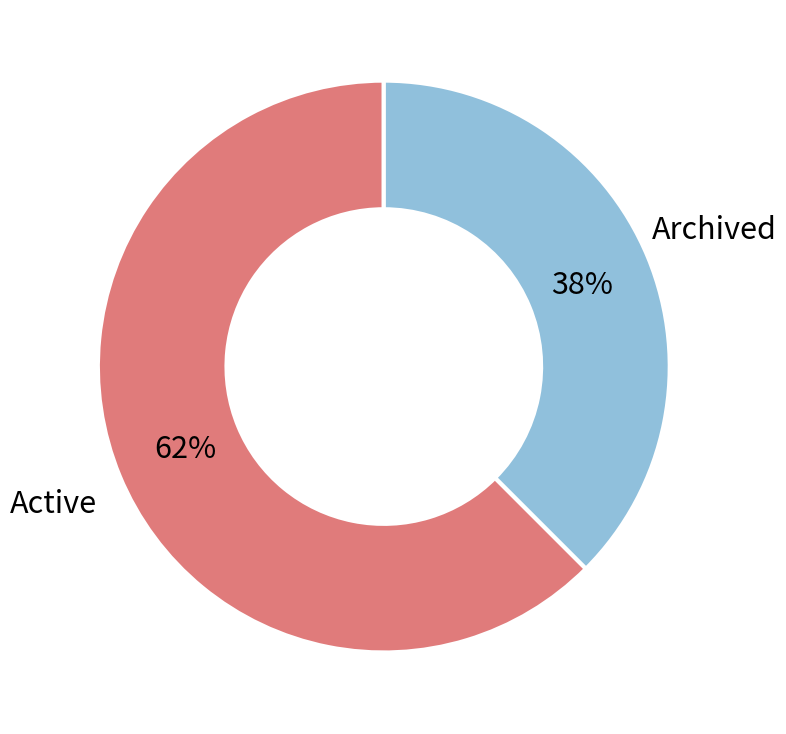

Which has a higher value, Active or Archived?

Active